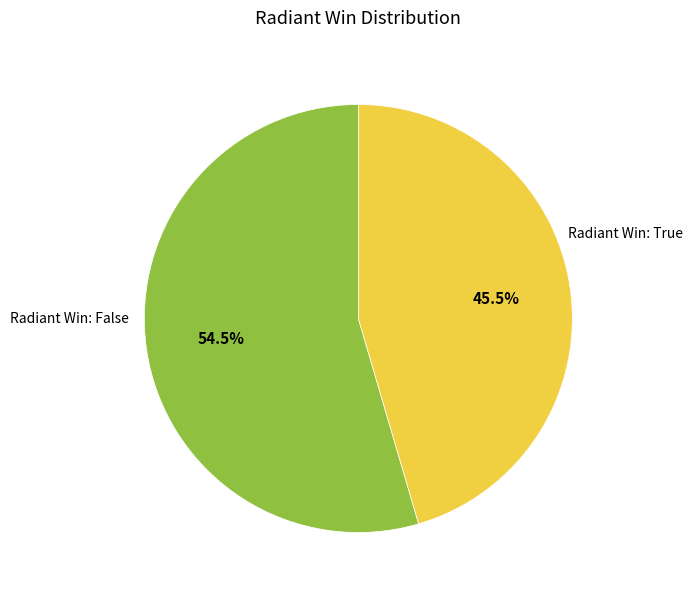

Does any single category account for the majority?

Yes